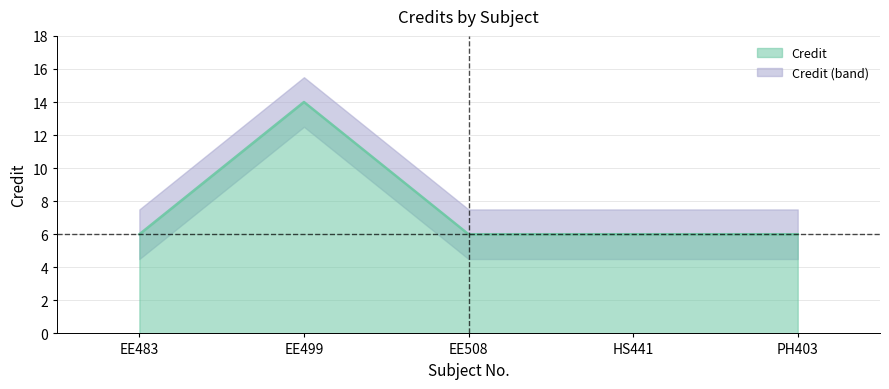

What is the label of the 5th point from the right?

EE483